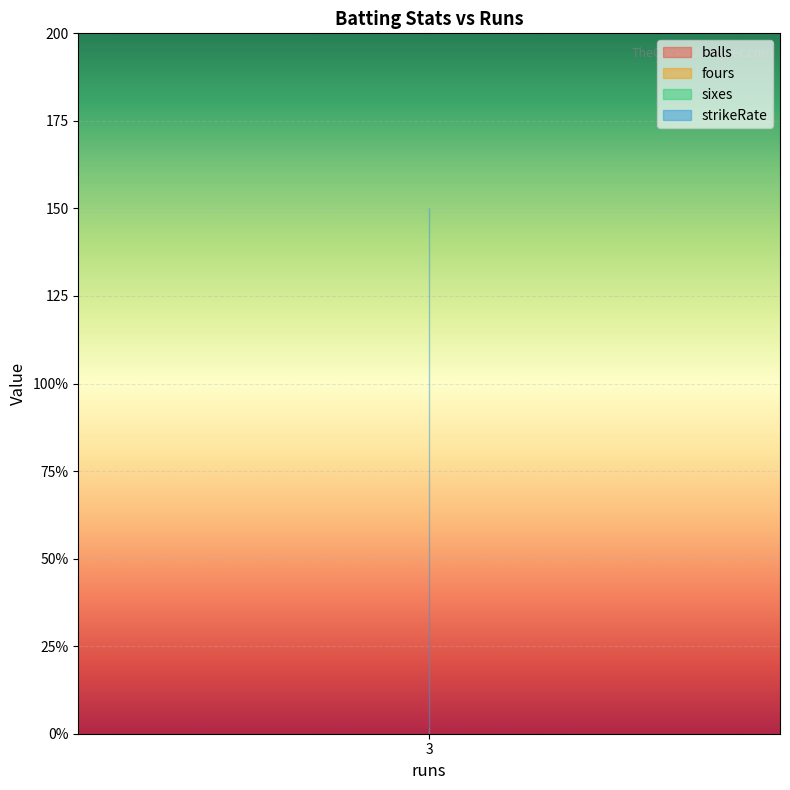

How many lines are shown in the chart?

4